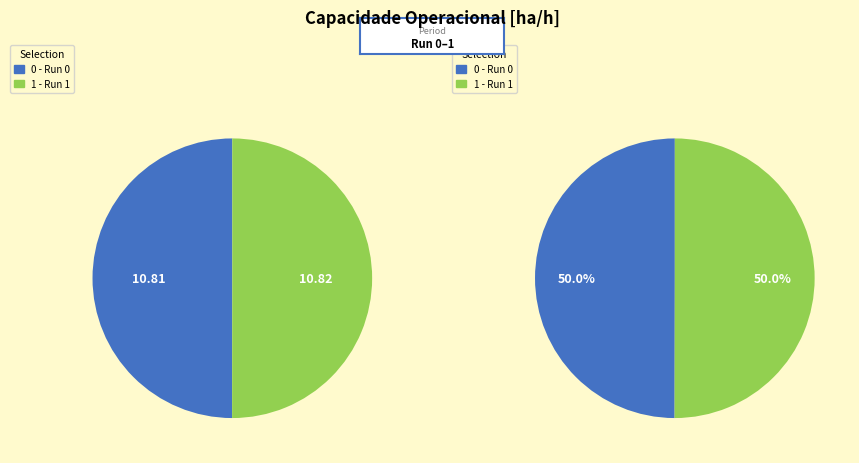

What percentage is the 0 slice, to the nearest percent?

50%